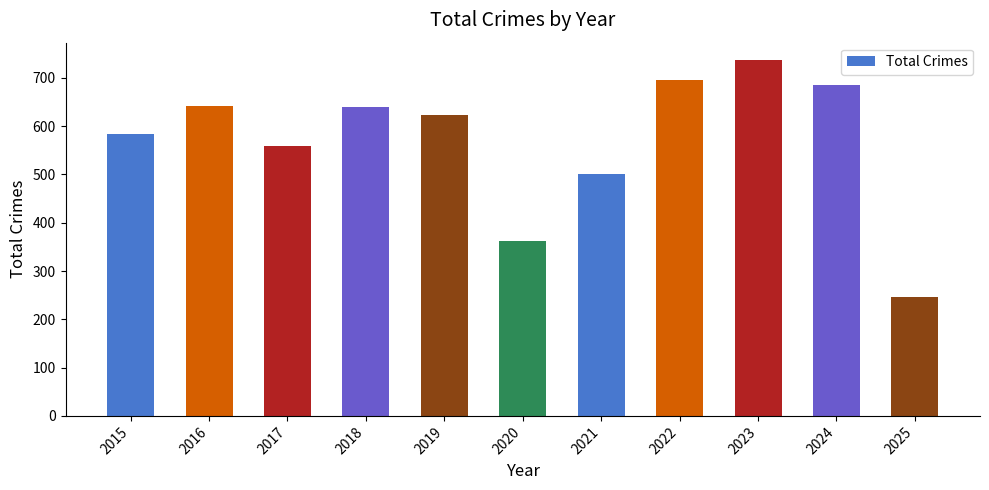

The chart shows a value of 558 at 2017. True or false?

True